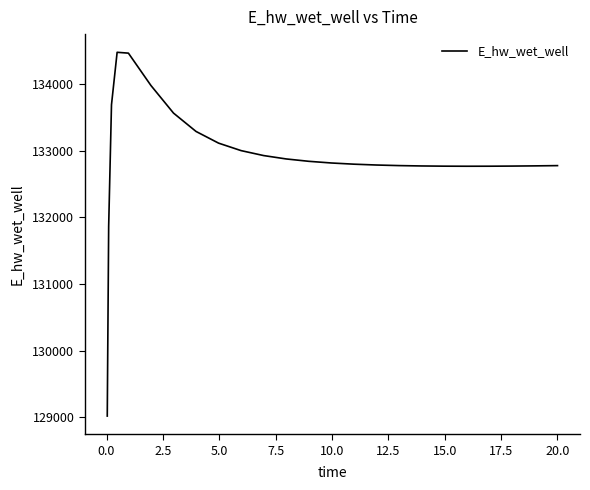

What is the difference between the maximum and minimum values?

5465.1